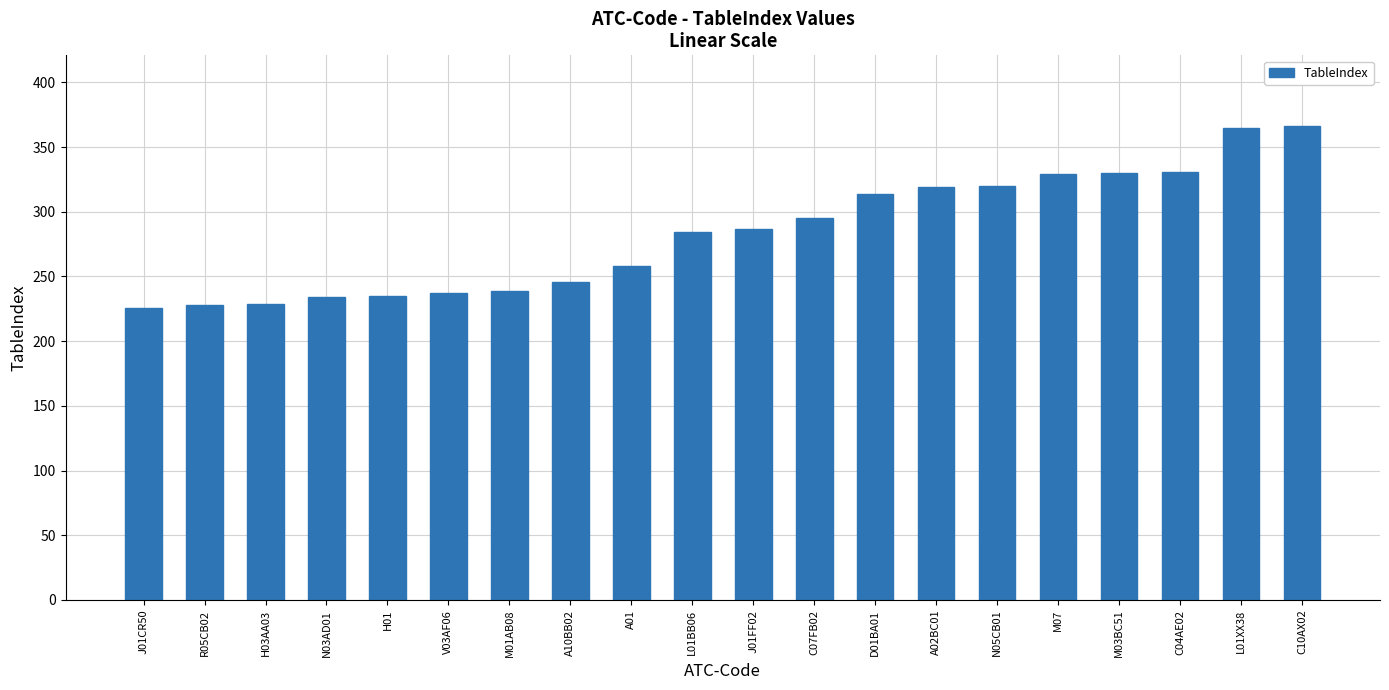

What is the label of the 7th bar from the left?

M01AB08